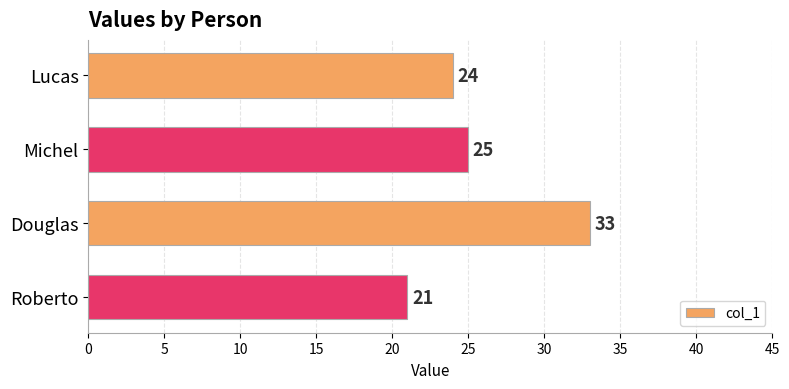

True or false: the data shows 59 at Douglas.

False